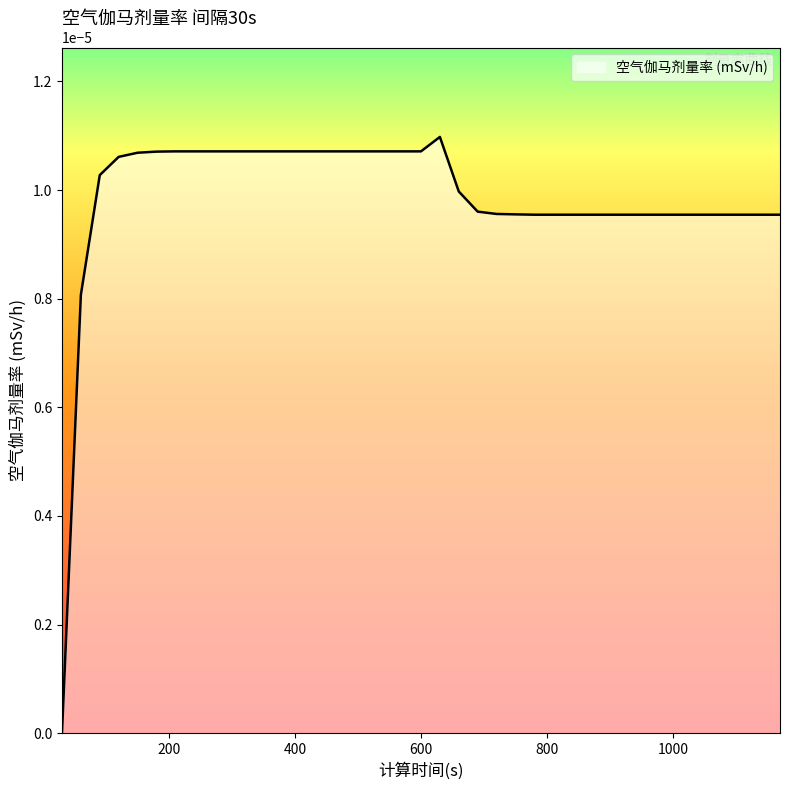

How many distinct data groups are displayed?

1